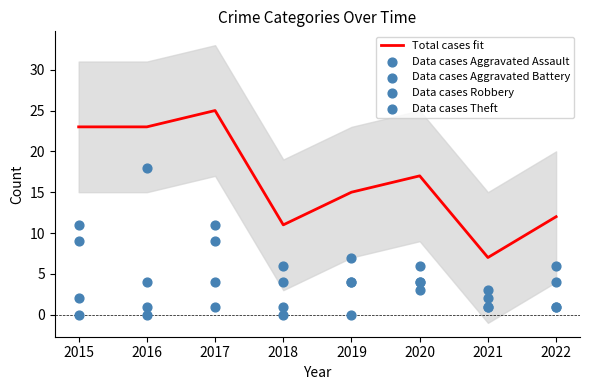

Which series has the largest total across all categories?

Total cases fit